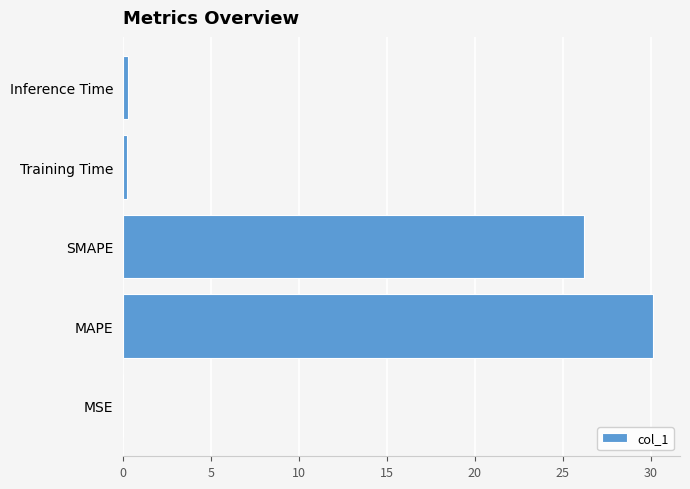

What is the greatest value displayed?

30.2